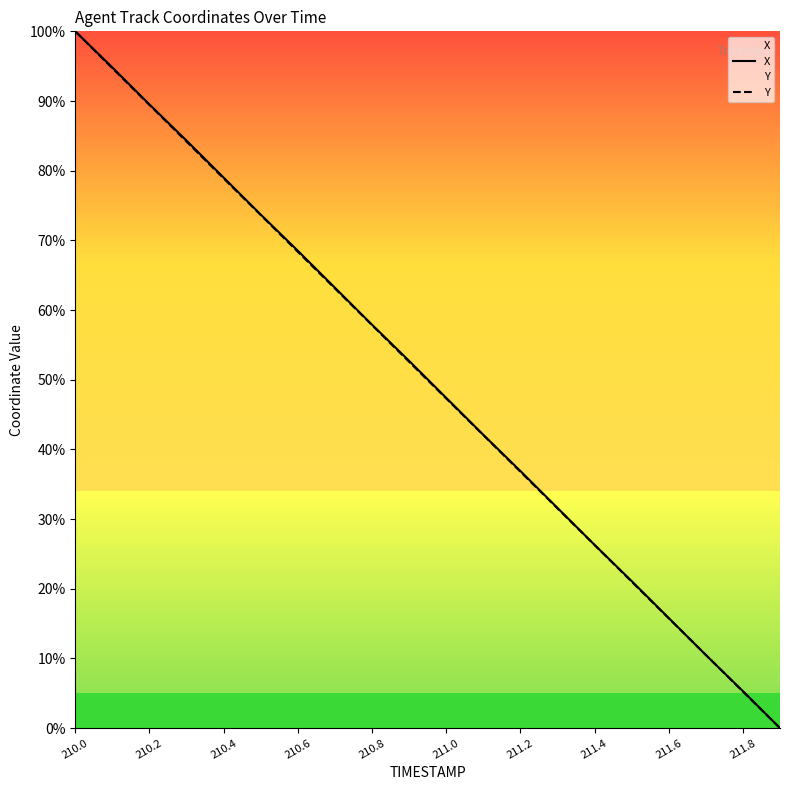

At 11, list the series in order from largest to smallest.

X, Y